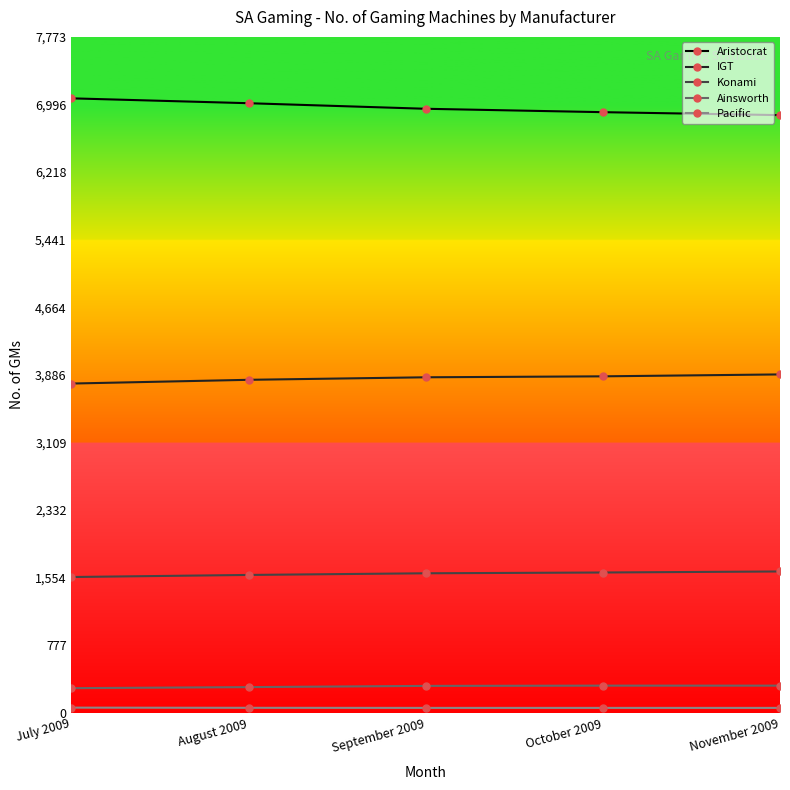

What is the label of the 5th point from the left?

November 2009